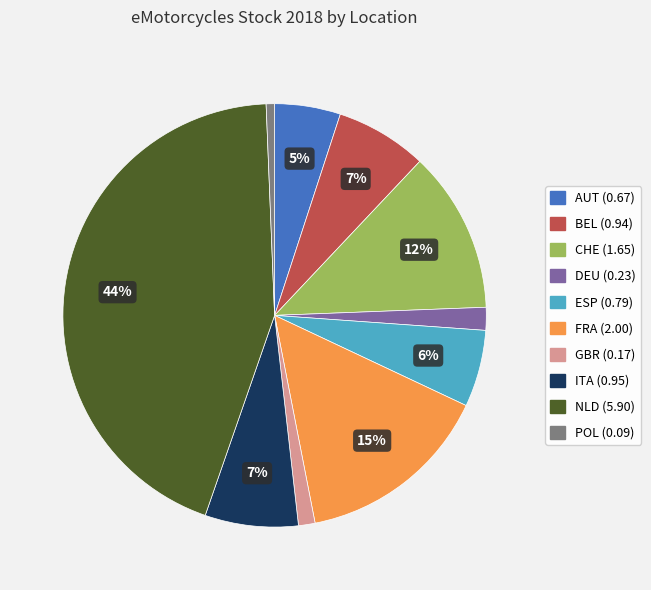

Is there a majority slice in this chart?

No